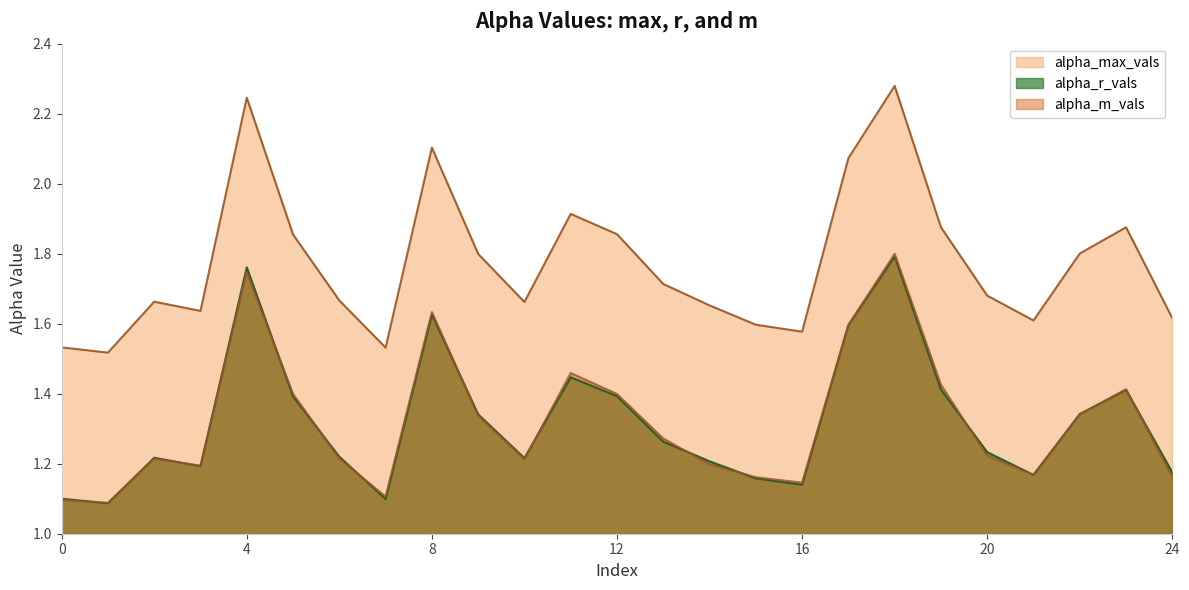

True or false: alpha_m_vals and alpha_max_vals cross at least once.

False